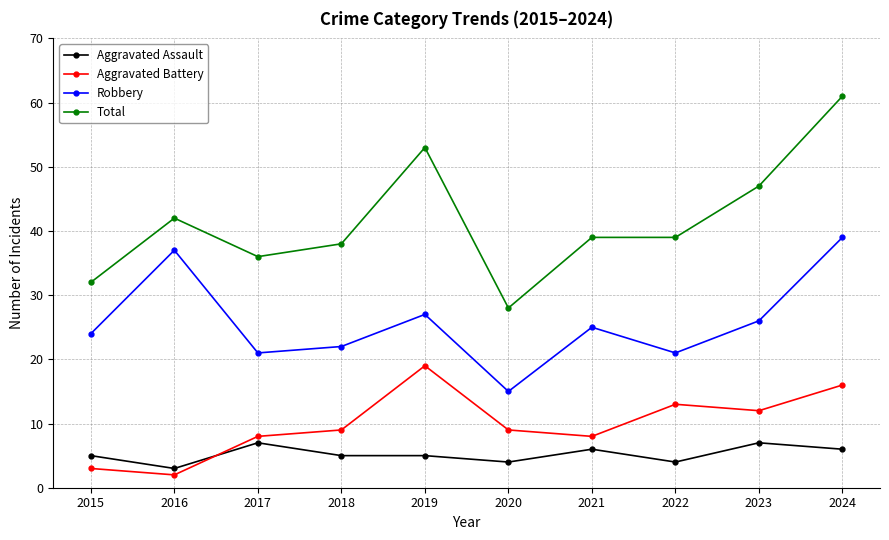

What is the sum of the Aggravated Assault values at 2022 and 2021?

10